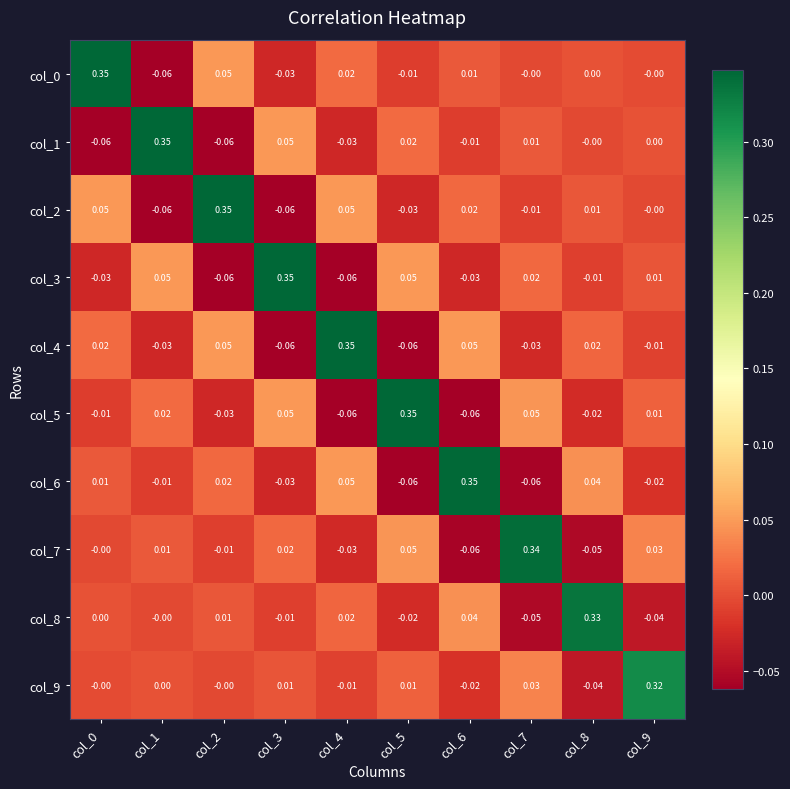

Is the value of col_0 at col_6 greater than the value of col_8 at col_7?

Yes